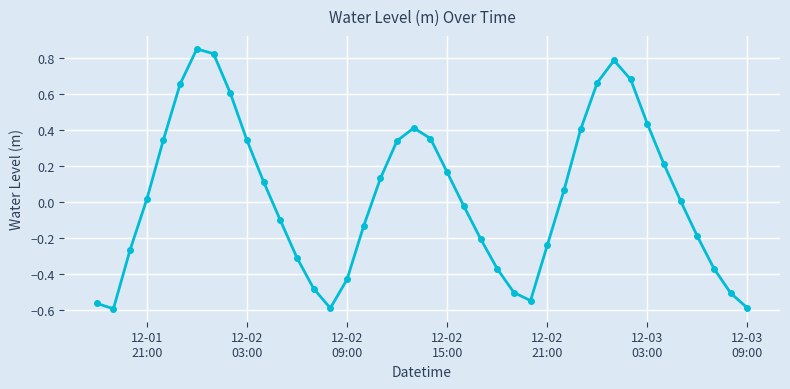

What is the difference between the second highest and second lowest values?

1.4